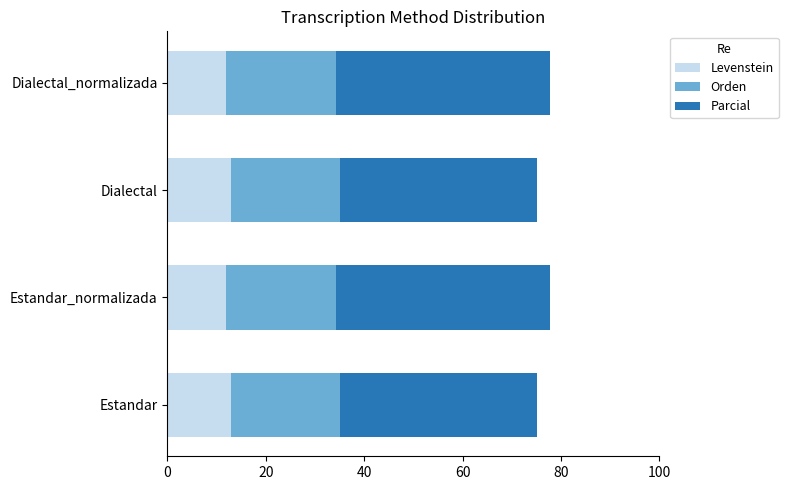

Count the number of data series in this chart.

3